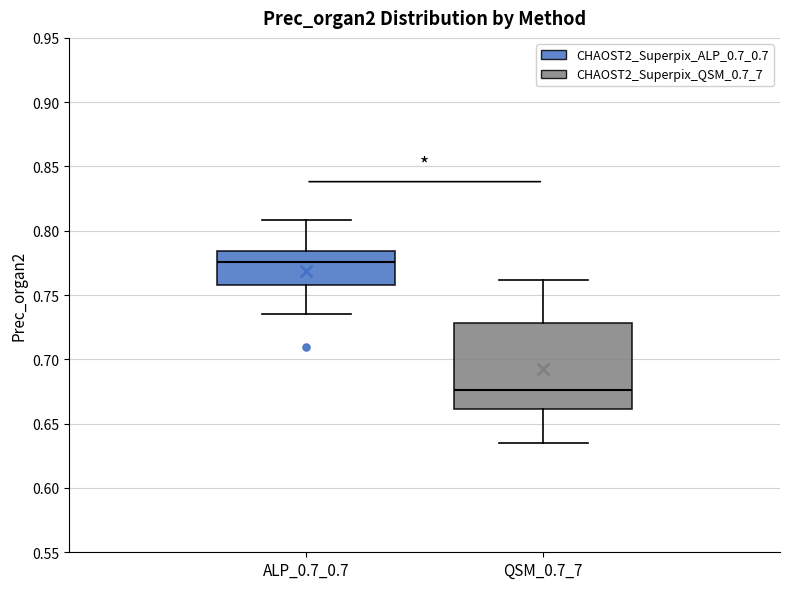

Reading left to right, transcribe this box plot: for each box, give where its median line is, the range the box spans, and where its two whiskers end, as read against the y-axis. The values are not printed on the chart, so give them approximately, as read against the axis.

ALP_0.7_0.7: median 0.775, box 0.760 to 0.785, whiskers 0.735 to 0.810
QSM_0.7_7: median 0.675, box 0.660 to 0.730, whiskers 0.635 to 0.760